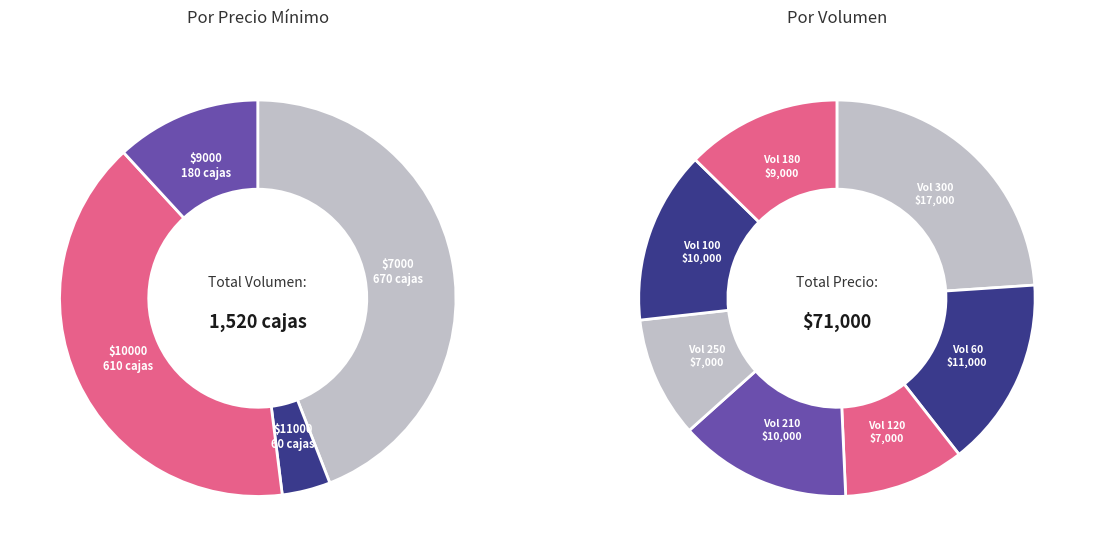

Does any single category account for the majority?

No